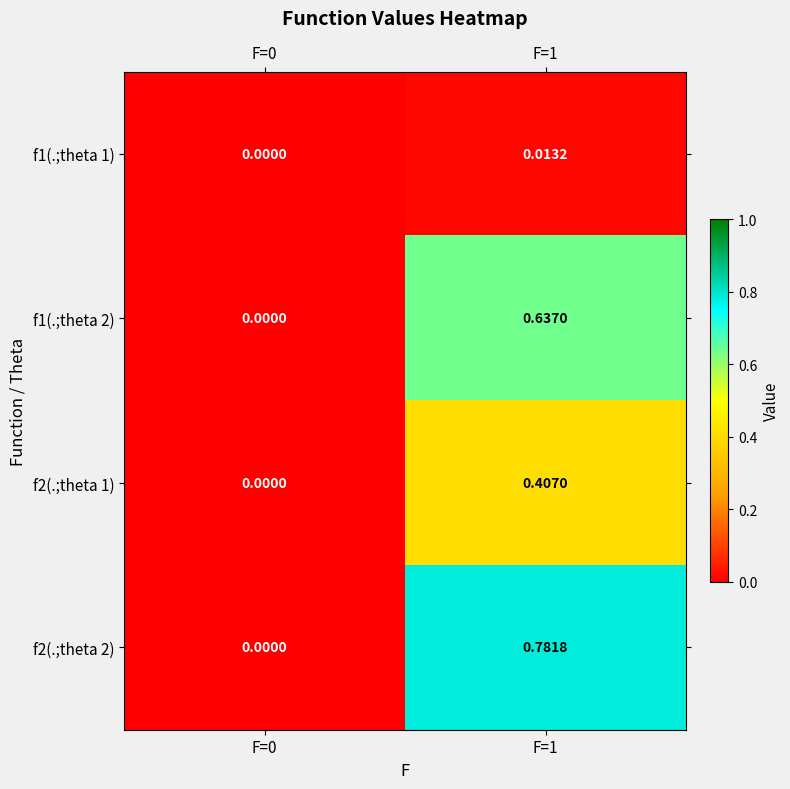

Is the value of f2(.;theta 2) at F=1 greater than the value of f2(.;theta 1) at F=1?

Yes